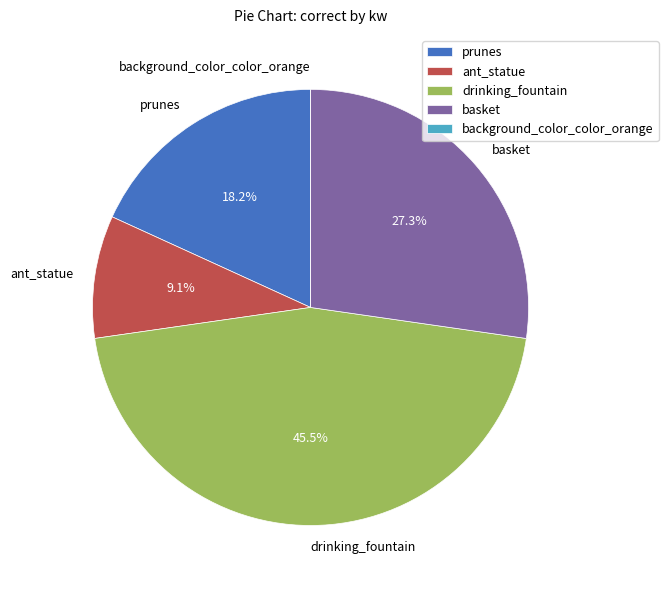

What is the largest slice in the pie chart?

drinking_fountain